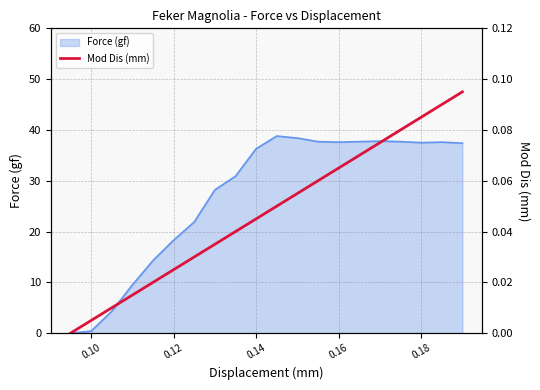

What is the highest value of the Force (gf) series?

38.8